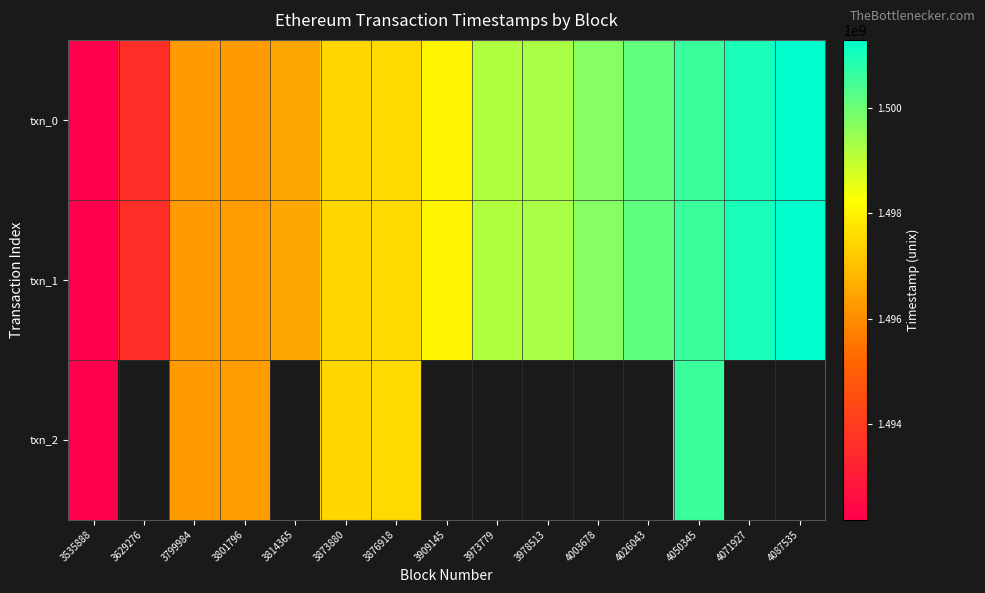

What is the difference between the maximum and minimum values in the txn_2 series?

8387309.0